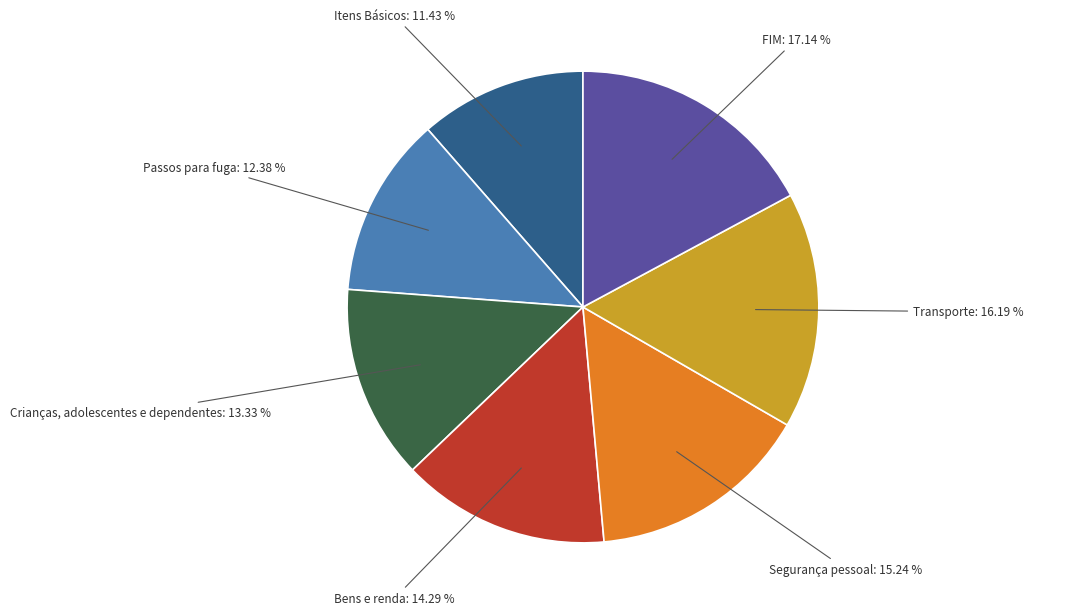

Is the sum of Crianças, adolescentes e dependentes and Segurança pessoal greater than half?

No